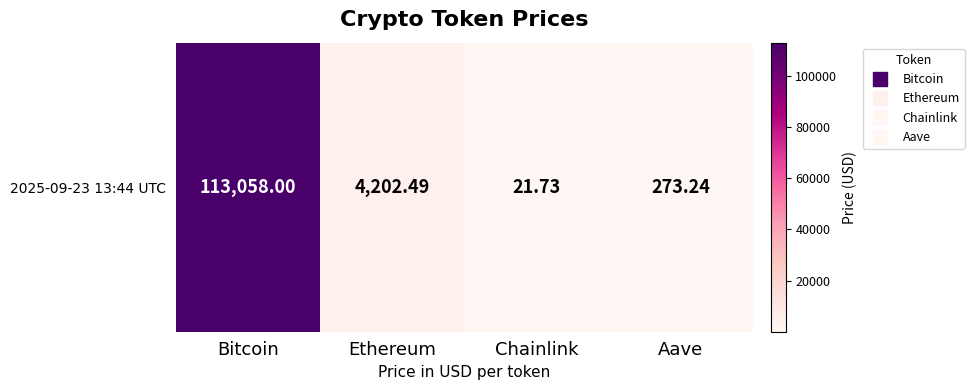

Is it true that the value at Aave is 273.2?

True